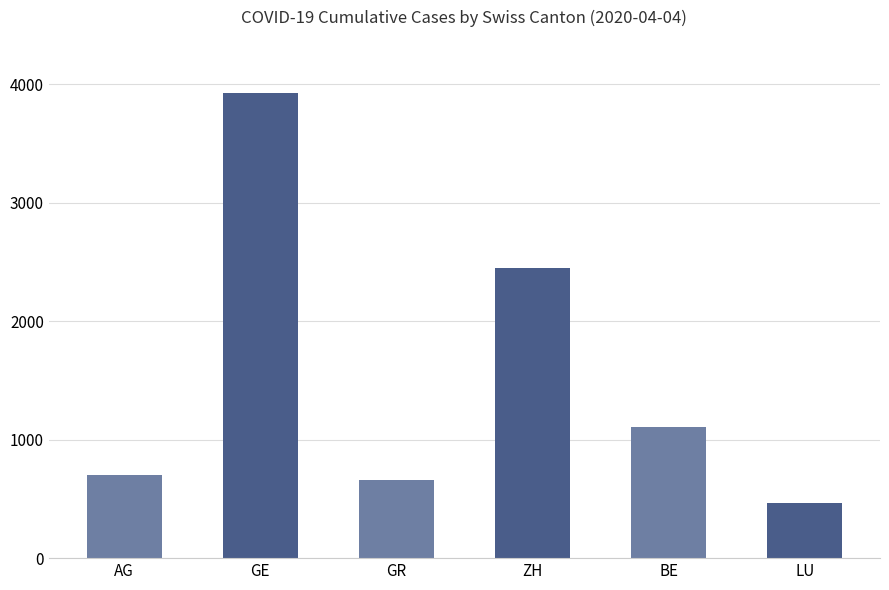

List the labels in order of value, largest first.

GE, ZH, BE, AG, GR, LU